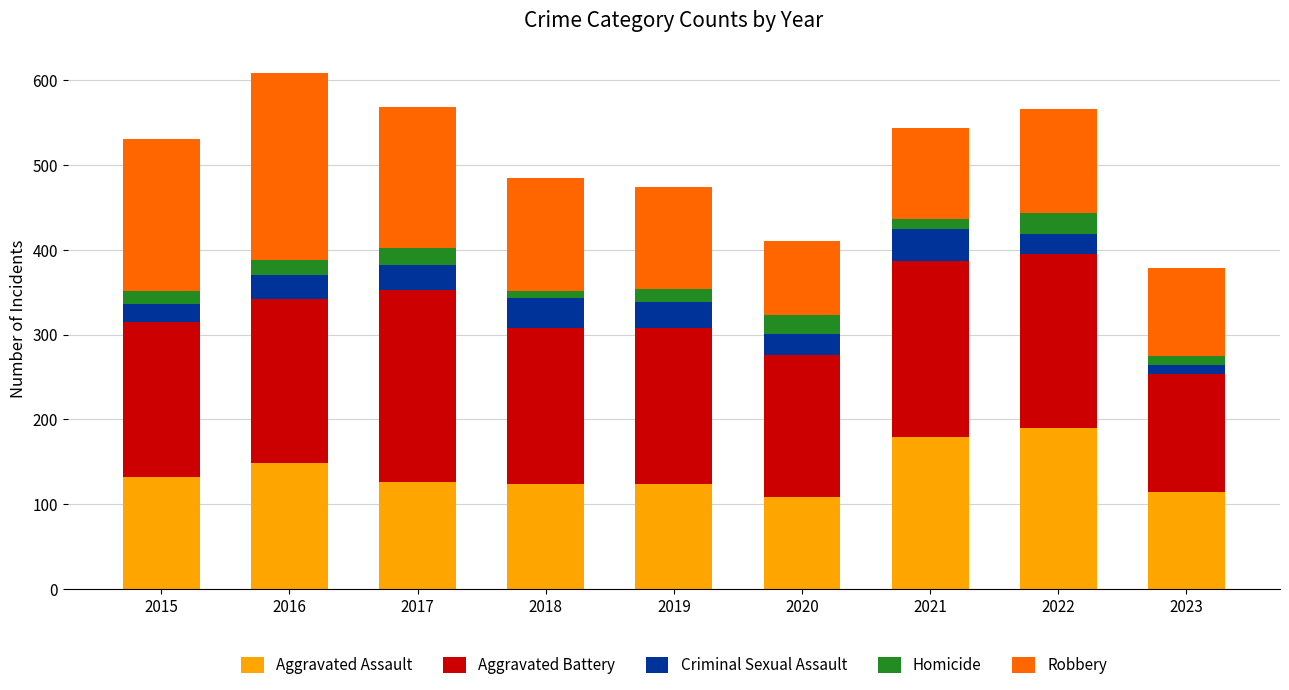

How many series are shown in this chart?

5